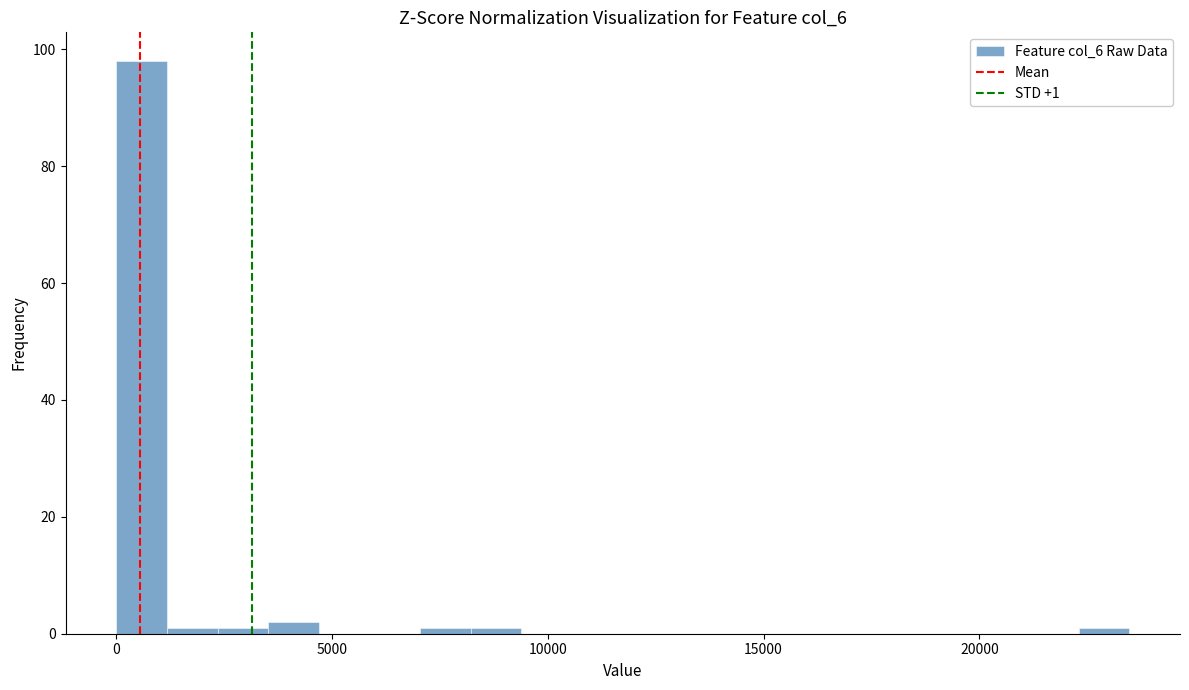

Read against the x-axis, roughly where is the centre of the tallest bar?

500